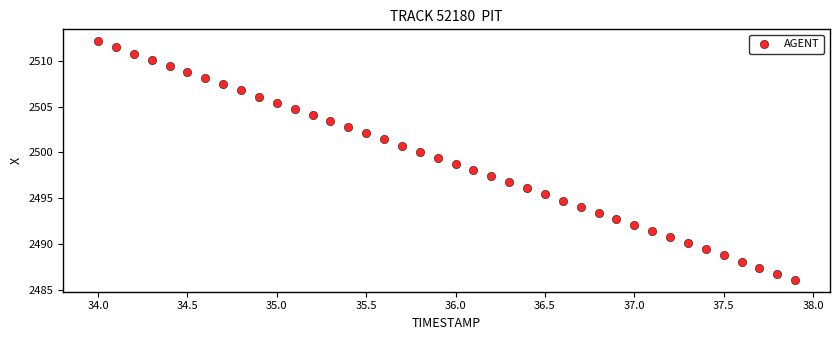

What is the range of X values (max minus min)?

3.9